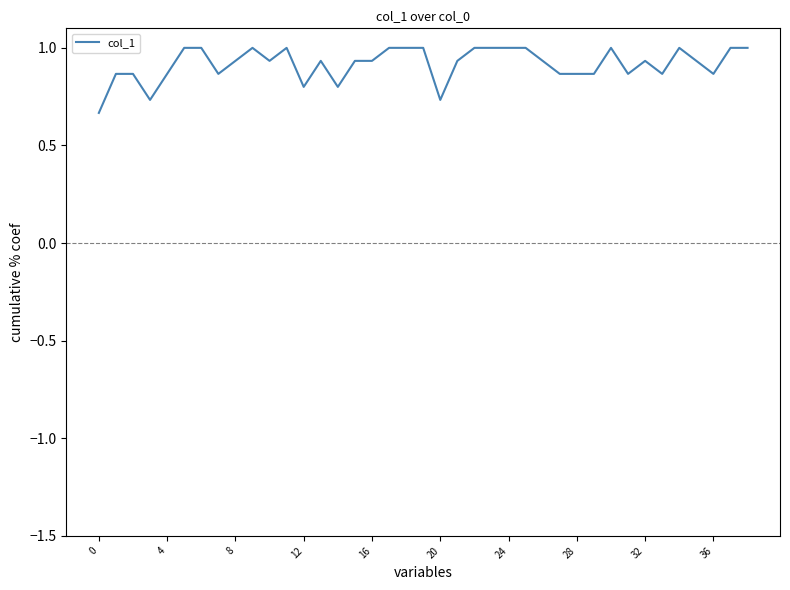

How many lines are shown in the chart?

1